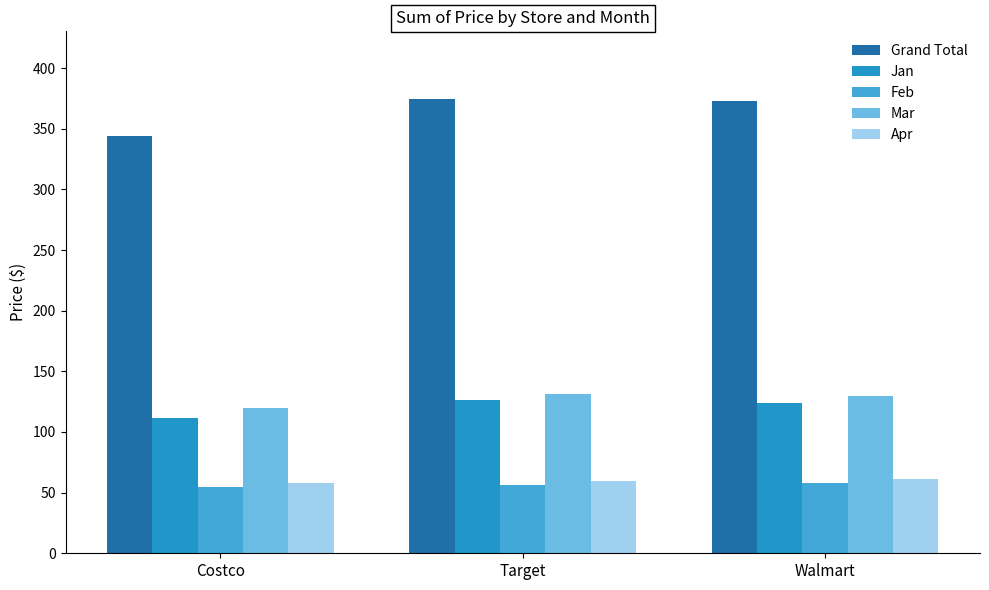

What is the difference between the Apr values at Costco and Target?

2.0